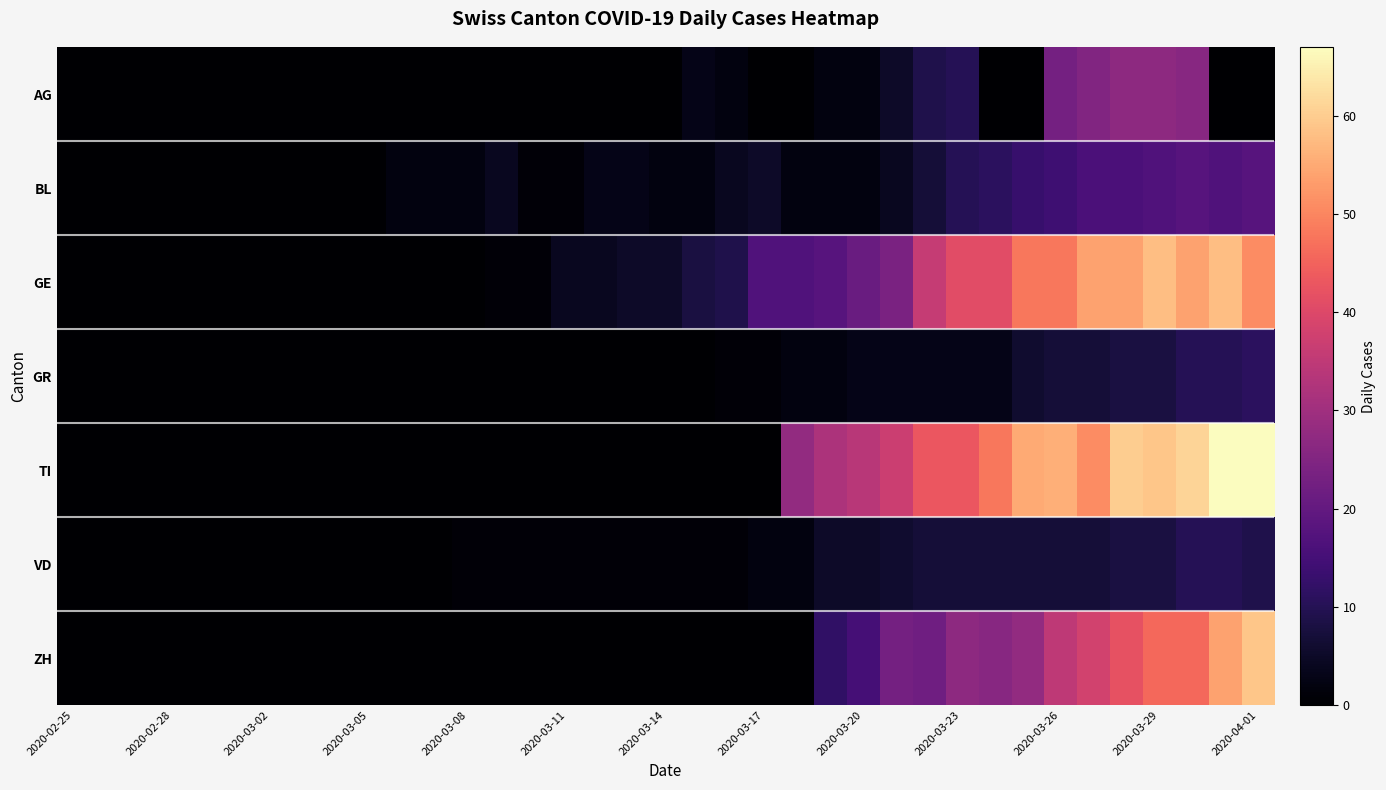

Reading right to left, list all the values displayed in this chart.

AG: 0	0	26	27	27	25	23	0	0	10	9	5	2	2	0	0	2	3	0	0	0	0	0	0	0	0	0	0	0	0	0	0	0	0	0	0	0
BL: 18	17	18	17	16	16	14	13	11	10	7	4	2	2	2	5	4	2	2	3	3	1	1	4	2	2	2	0	0	0	0	0	0	0	0	0	0
GE: 51	58	54	58	54	54	48	48	41	41	36	24	21	18	17	17	9	8	5	5	4	4	1	1	0	0	0	0	0	0	0	0	0	0	0	0	0
GR: 11	10	10	8	8	7	7	6	3	3	3	3	3	2	2	1	1	0	0	0	0	0	0	0	0	0	0	0	0	0	0	0	0	0	0	0	0
TI: 67	67	61	59	60	51	56	55	48	43	43	37	34	32	28	0	0	0	0	0	0	0	0	0	0	0	0	0	0	0	0	0	0	0	0	0	0
VD: 9	10	10	8	8	7	7	7	7	7	7	6	5	5	2	2	1	1	1	1	1	1	1	1	1	0	0	0	0	0	0	0	0	0	0	0	0
ZH: 59	54	46	46	42	38	35	28	26	27	22	23	15	12	0	0	0	0	0	0	0	0	0	0	0	0	0	0	0	0	0	0	0	0	0	0	0